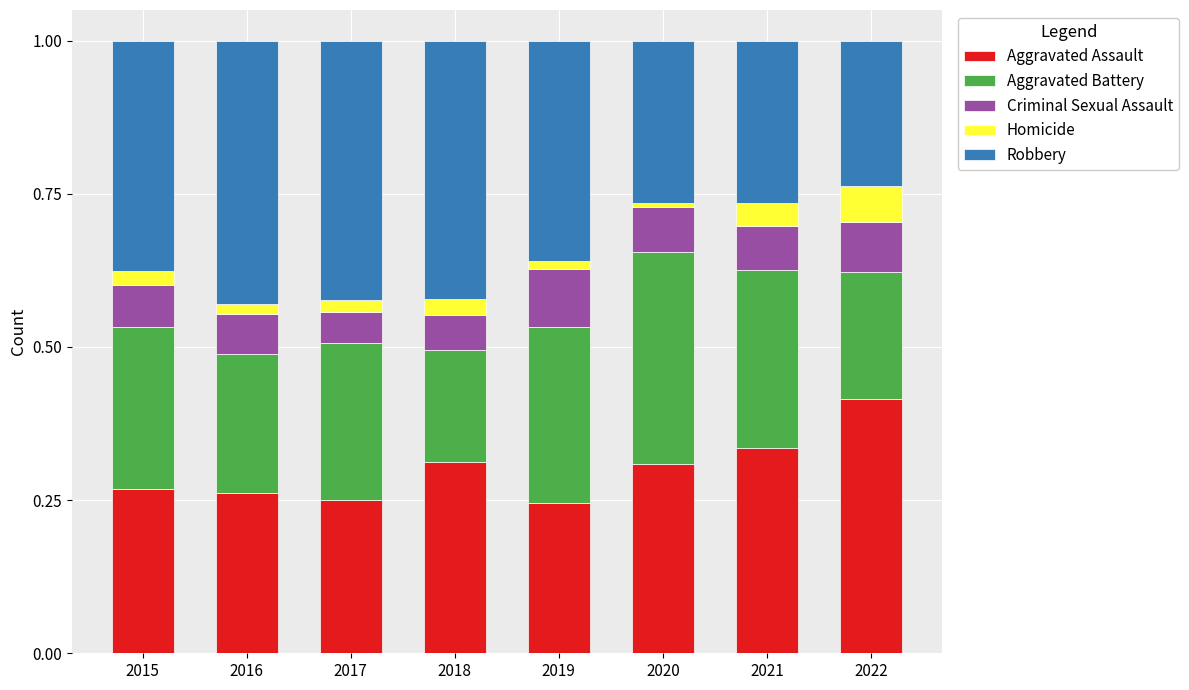

The value of Aggravated Assault at 2018 is 0.2. True or false?

False